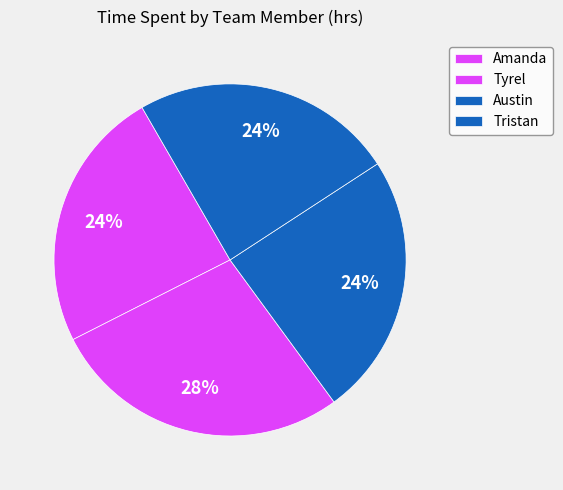

Which slice is the smallest?

Amanda